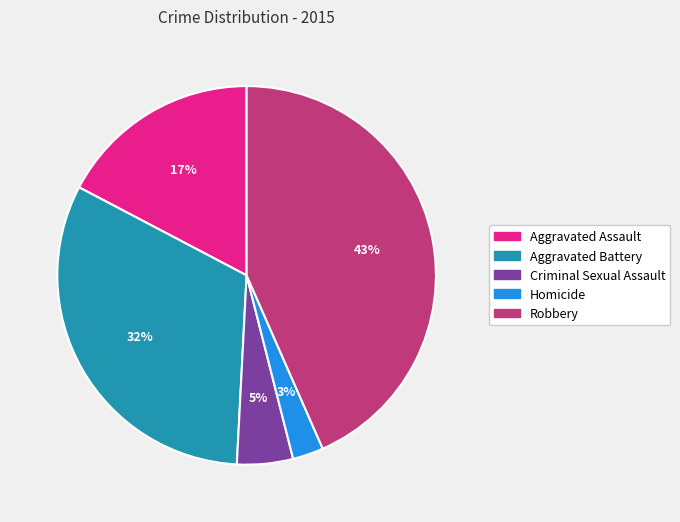

Which slice is the smallest?

Homicide